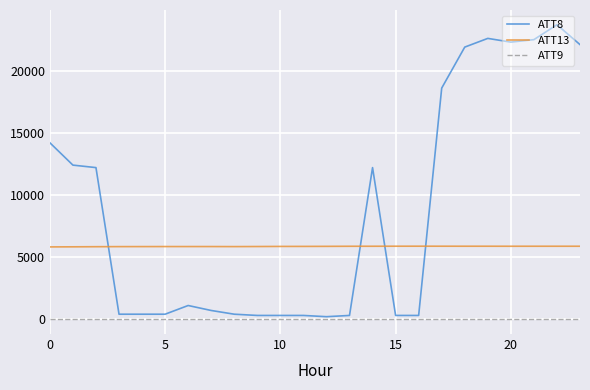

What is the greatest value displayed?

23700.0